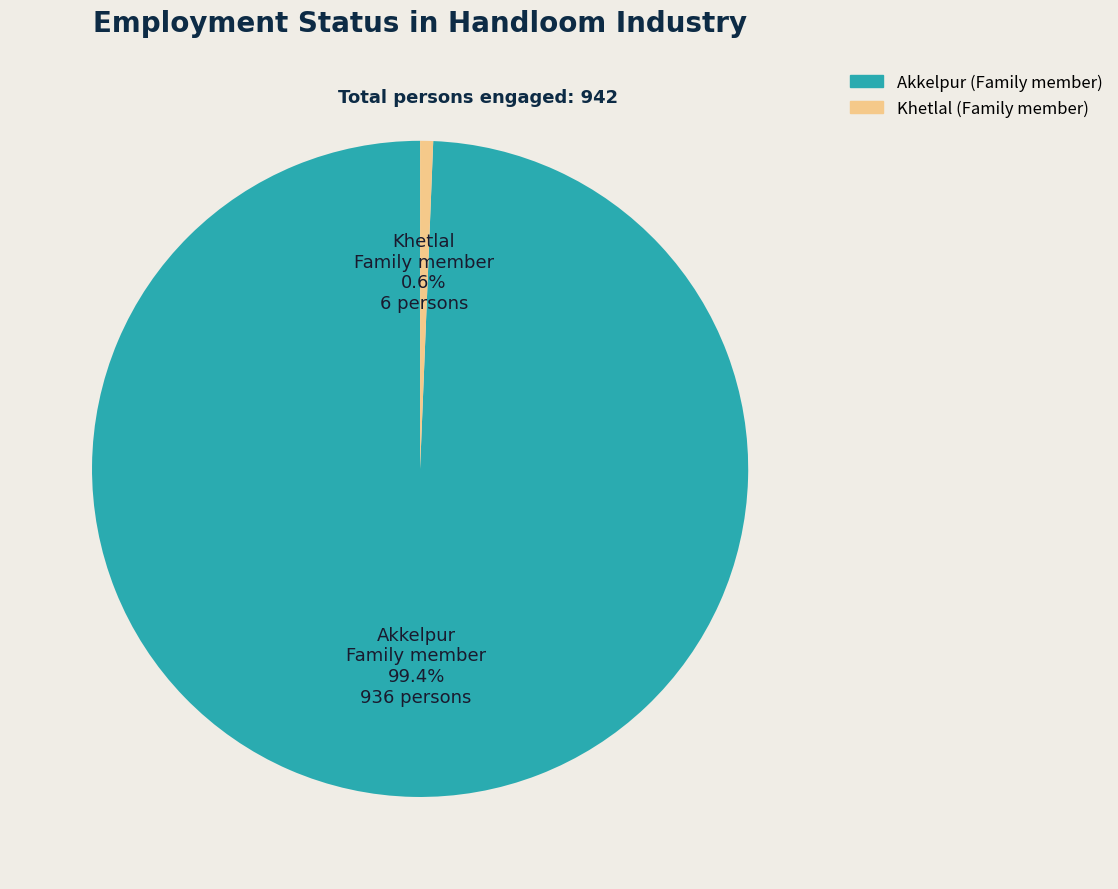

To the nearest percent, what is the average slice percentage?

50%